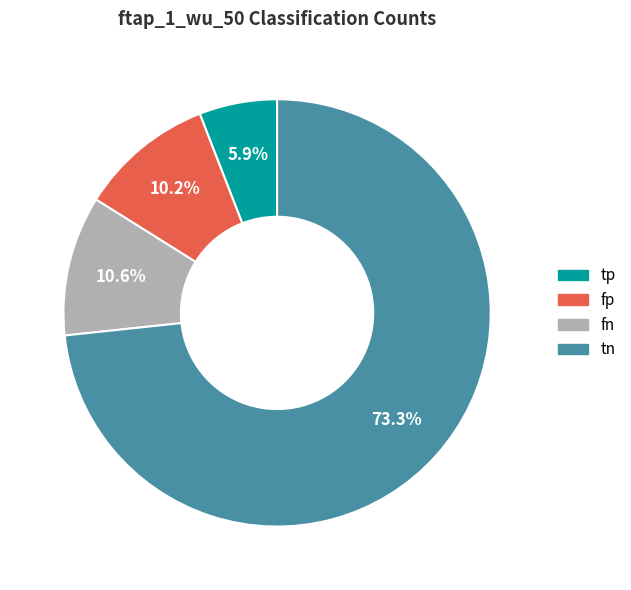

Do tp and tn together represent more than half of the pie?

Yes